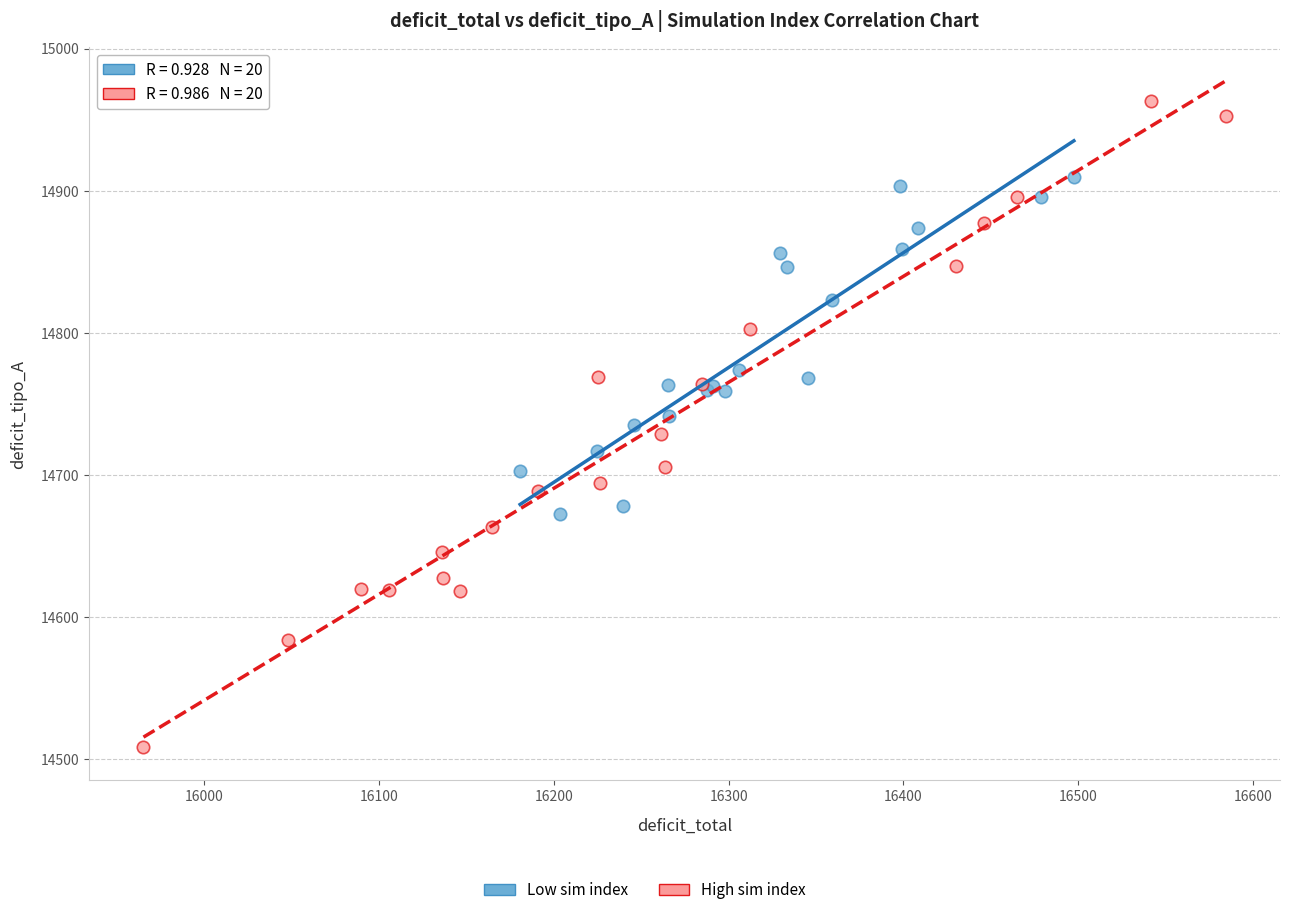

Which series reaches the maximum Y coordinate?

High sim index